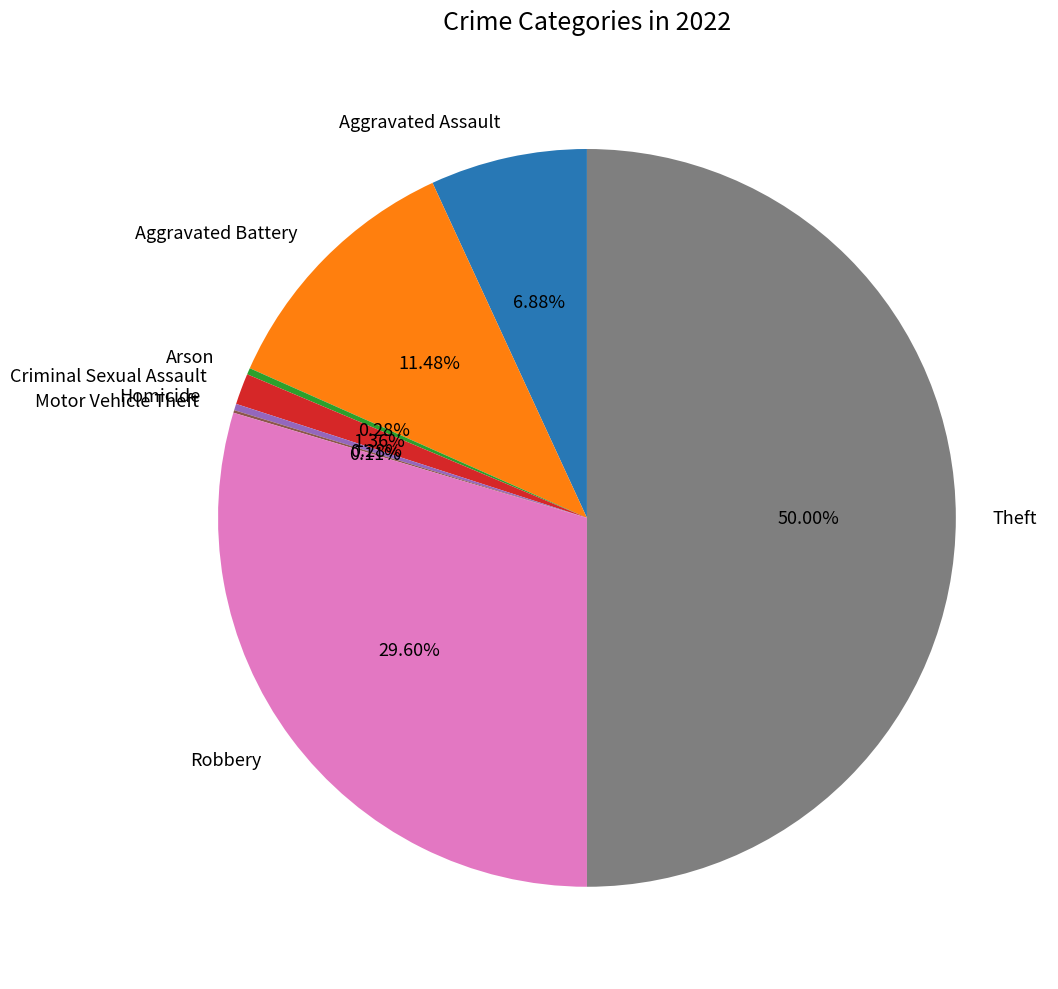

To the nearest percent, what portion does Criminal Sexual Assault represent?

1%